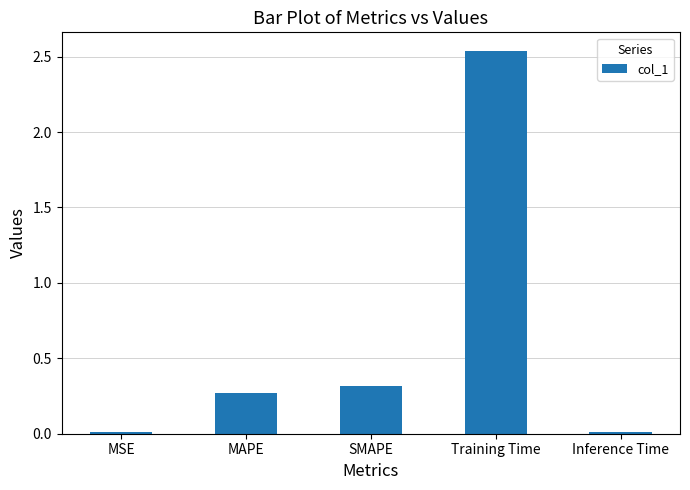

How many bars are there in total?

5